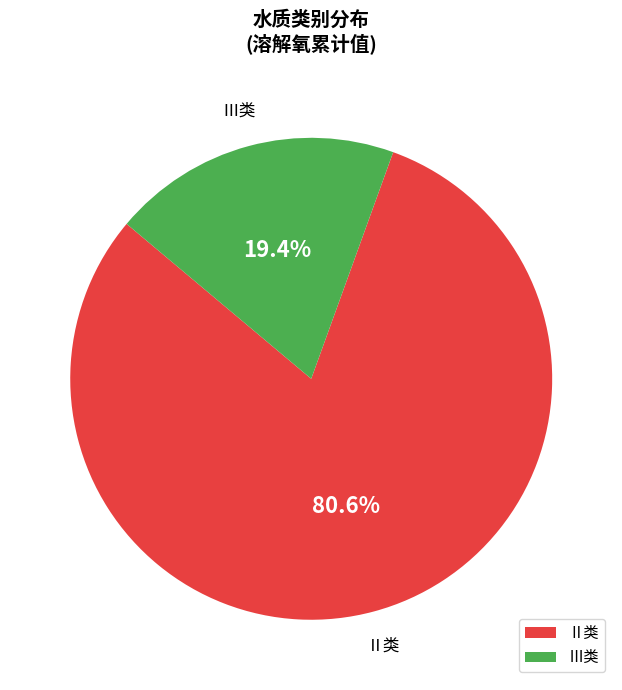

How many segments does this pie chart have?

2